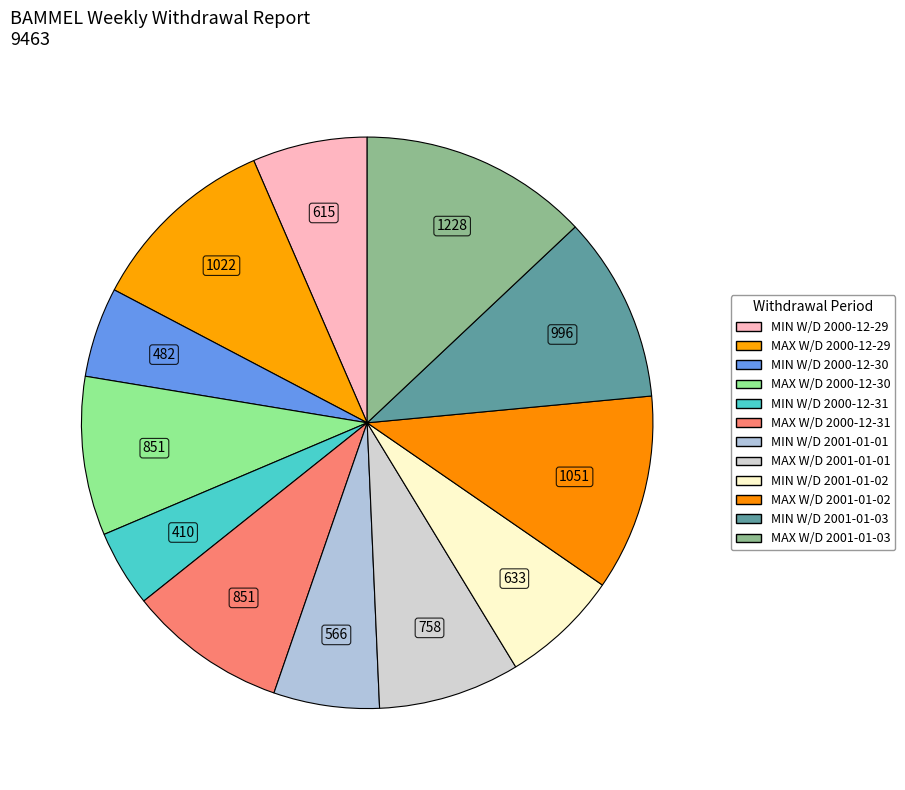

Do MIN W/D 2000-12-30 and MAX W/D 2000-12-29 together represent more than half of the pie?

No